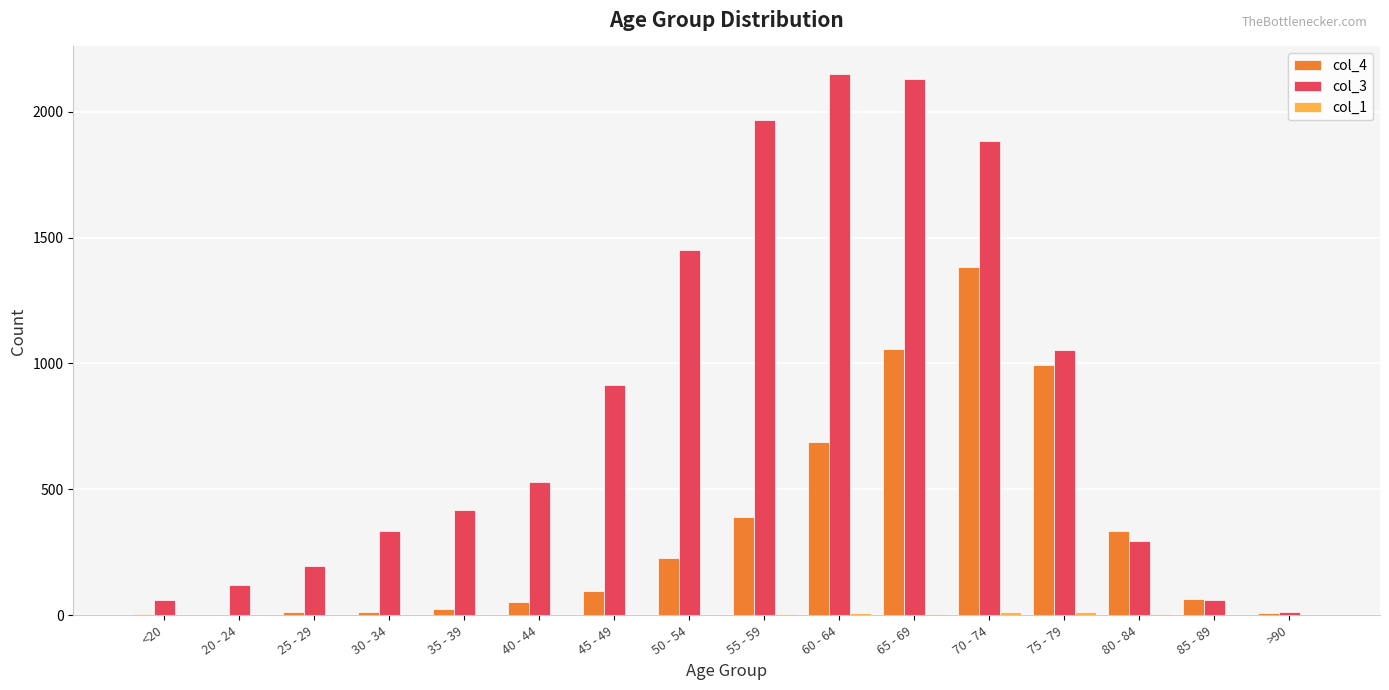

True or false: col_3 has a value of 447 at 80 - 84.

False